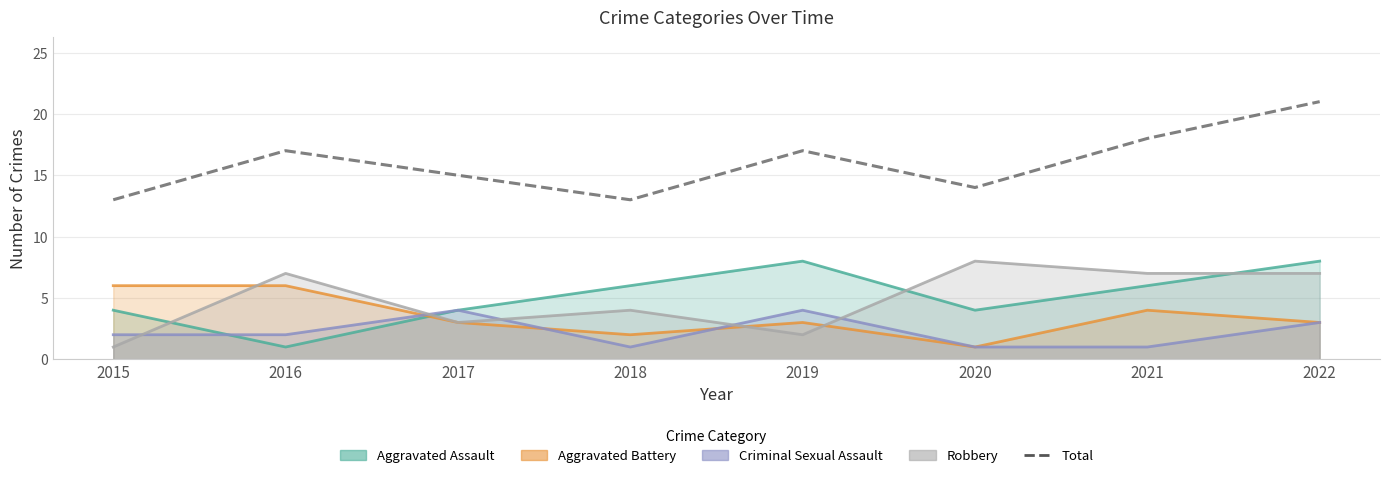

Count the number of data series in this chart.

1